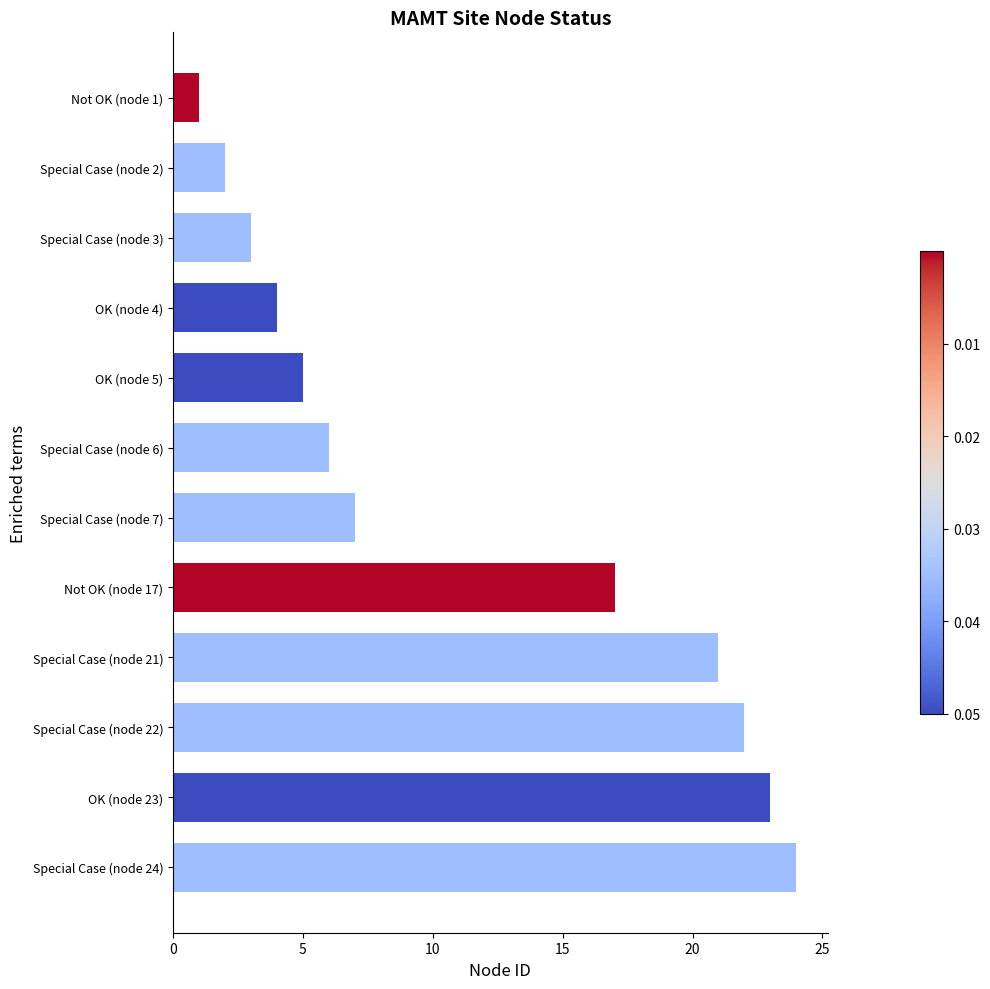

Between OK (node 23) and Special Case (node 24), which is larger?

Special Case (node 24)